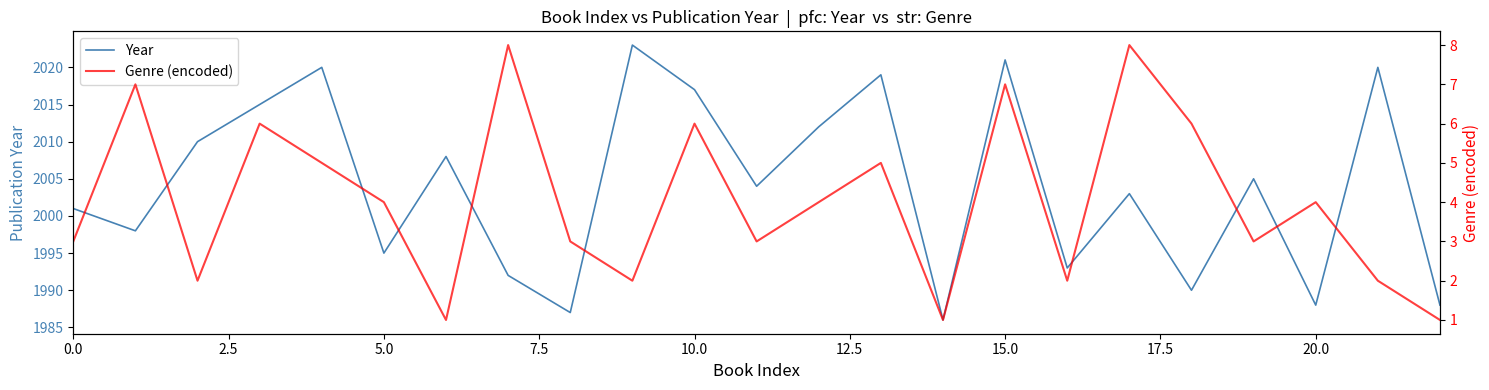

Does the chart have visible grid lines?

No